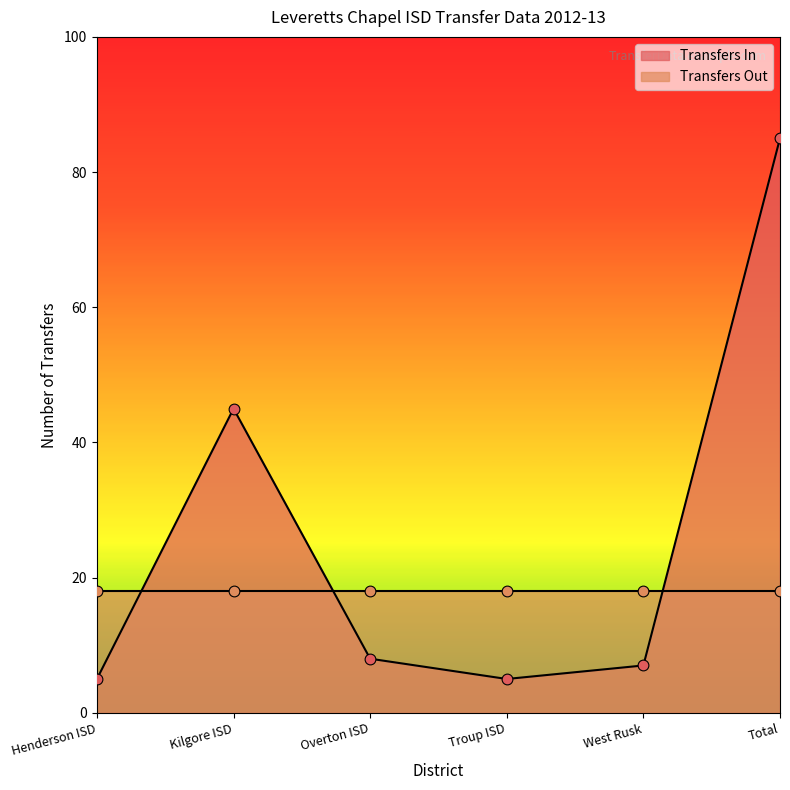

Which has a higher value, Overton ISD or Total?

Total